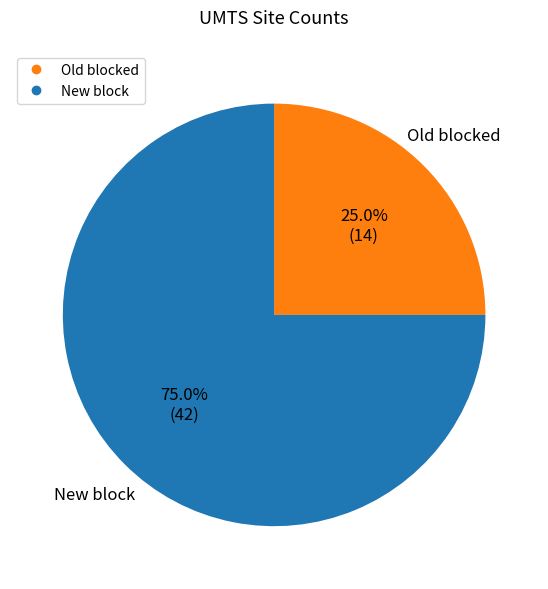

How many segments does this pie chart have?

2